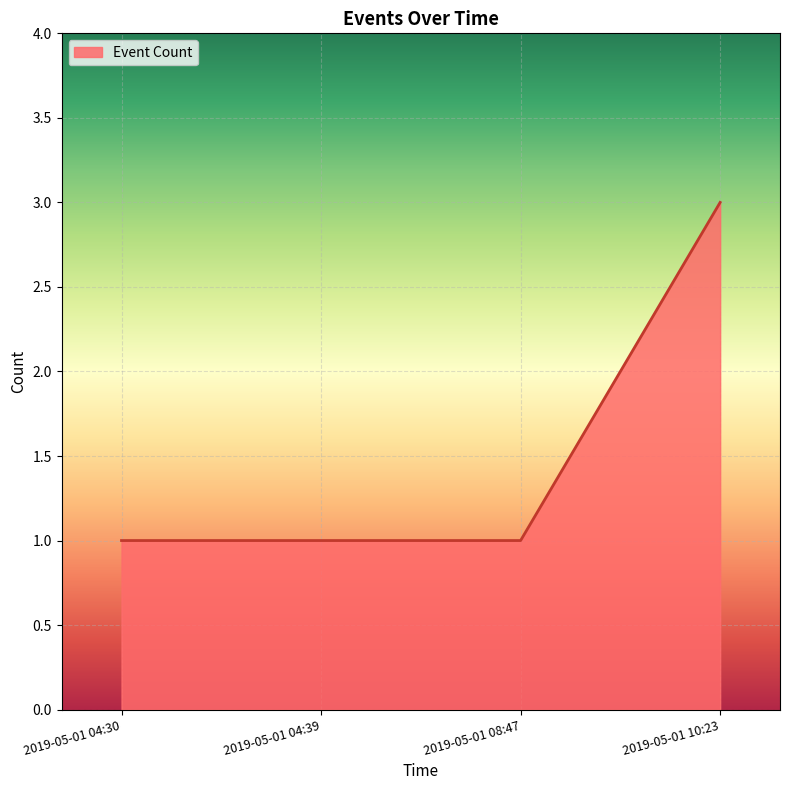

How many values are between 1 and 3?

4